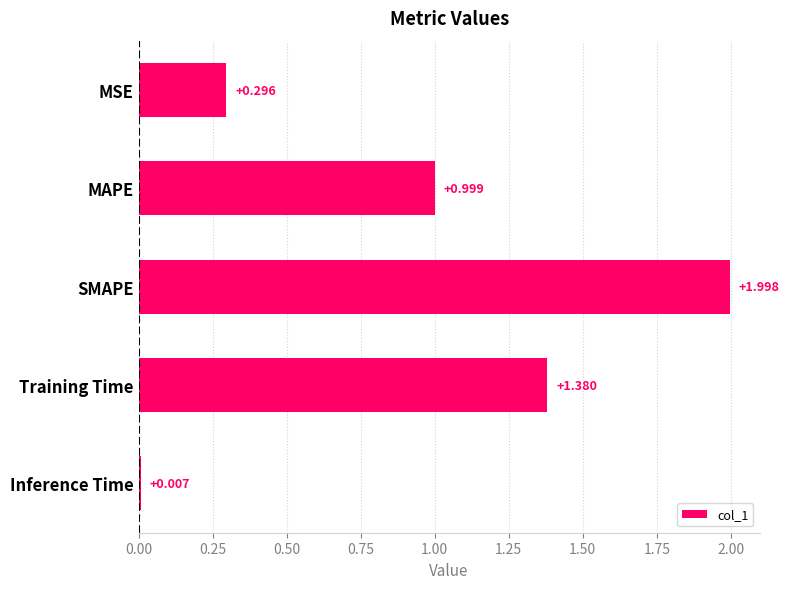

At which label is the value closest to 1?

MAPE